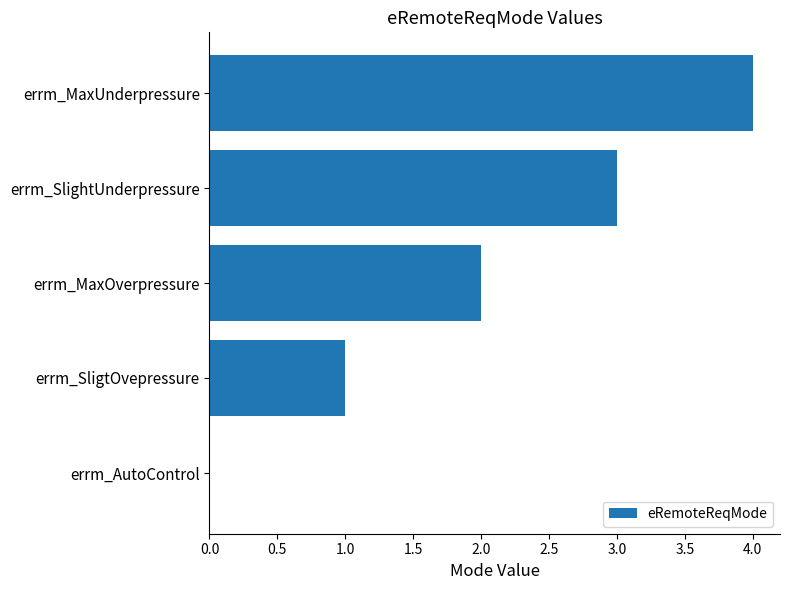

What value does the data have at errm_MaxUnderpressure?

4